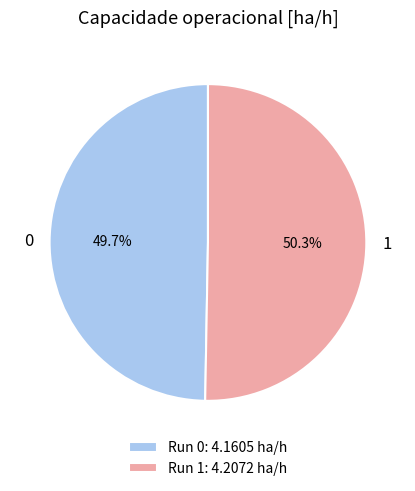

Rank the categories by value from lowest to highest.

0, 1